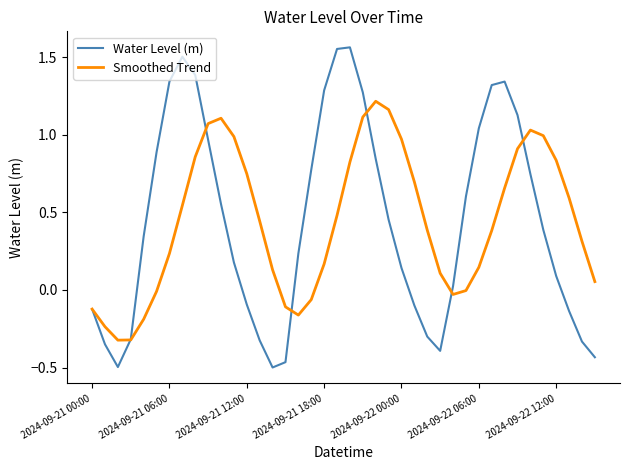

True or false: Smoothed Trend and Water Level (m) cross at least once.

True